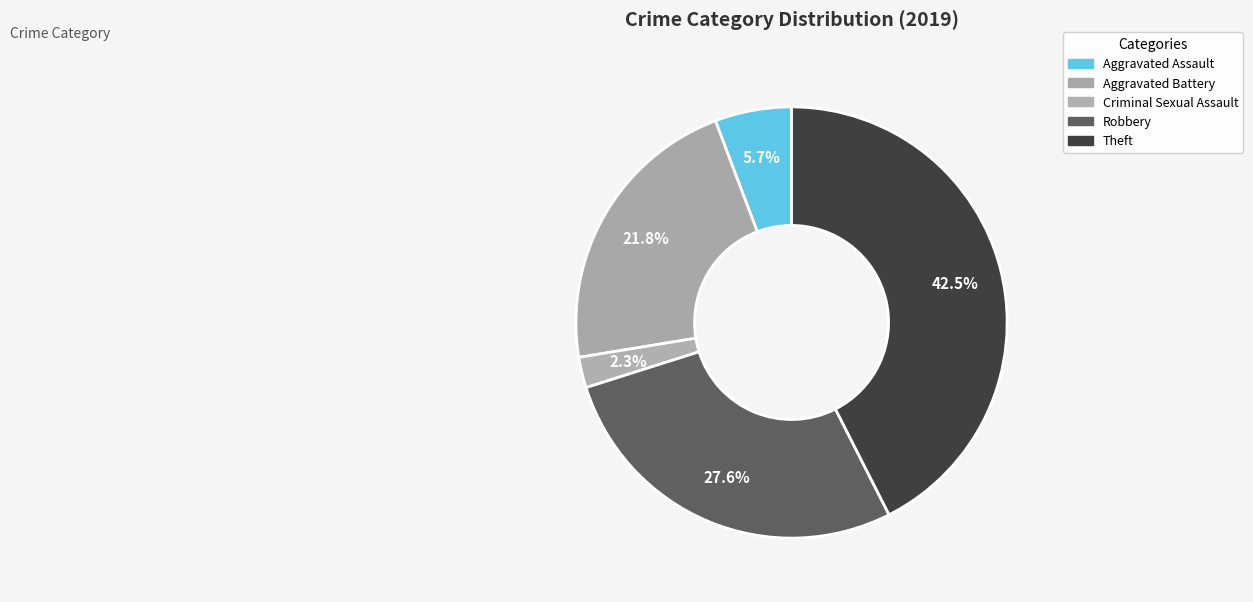

To the nearest percent, what portion does Aggravated Assault represent?

6%